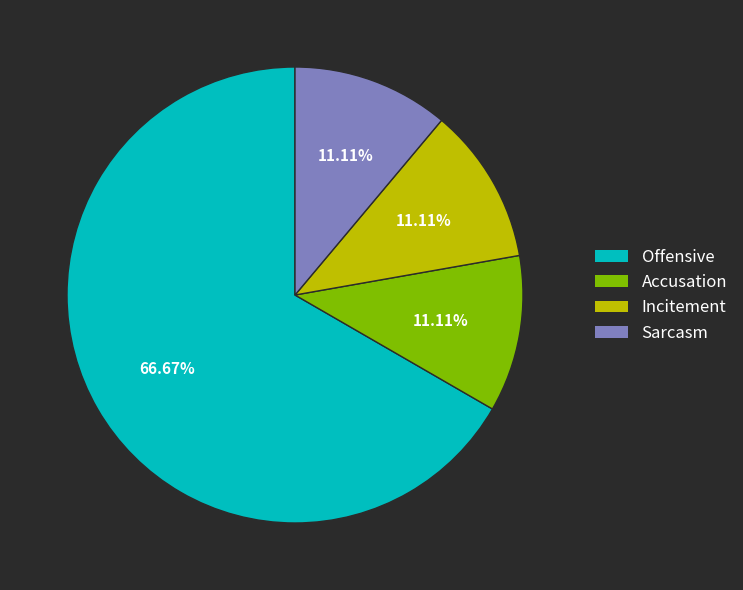

What is the largest slice in the pie chart?

Offensive